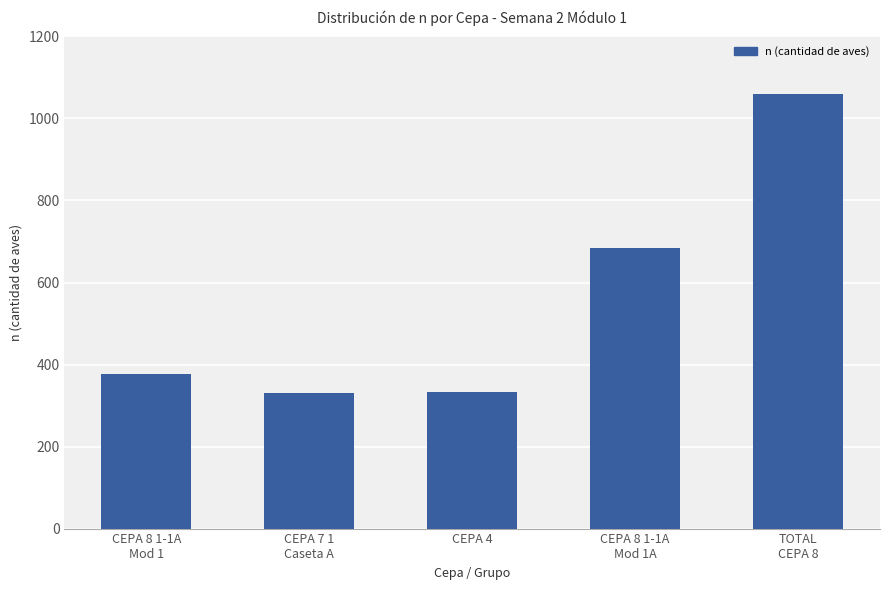

The value at CEPA 8 1-1A
Mod 1 is 238. True or false?

False